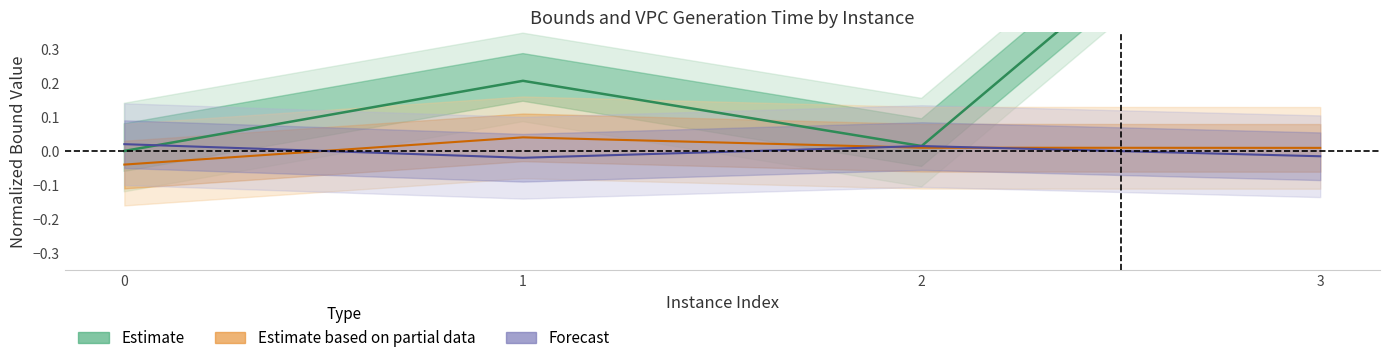

In disjunctiveDualBound, how many points are lower than both neighbors (excluding endpoints)?

1